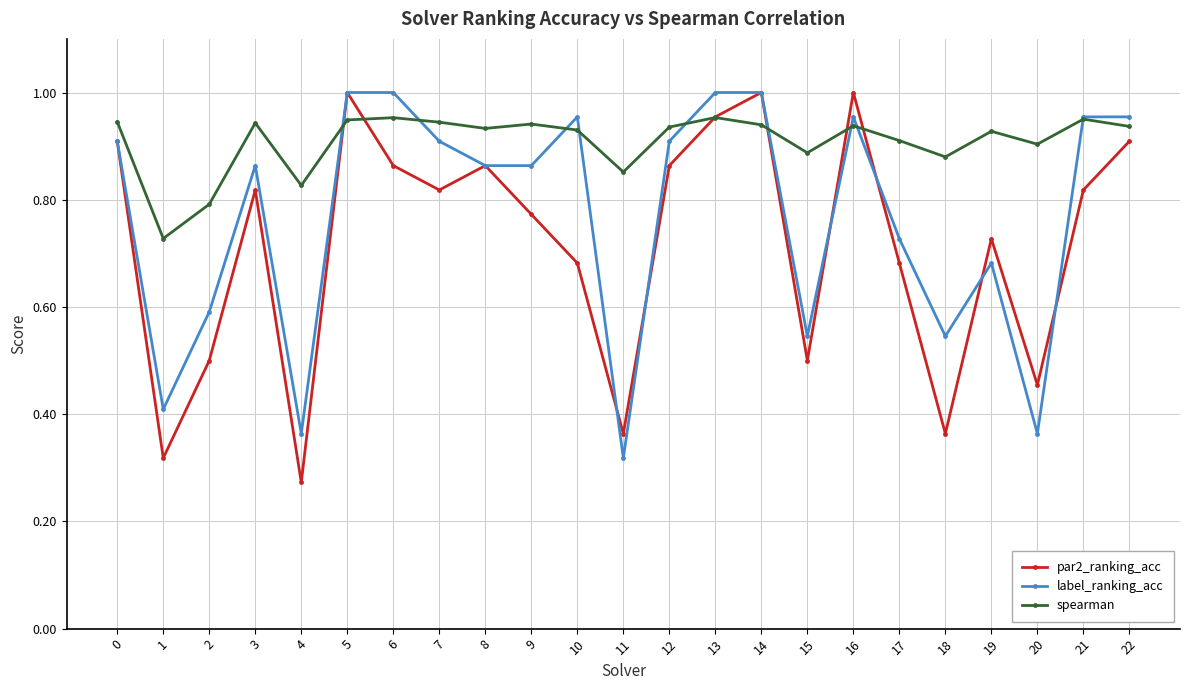

List the series in order of their overall mean, highest first.

spearman, label_ranking_acc, par2_ranking_acc